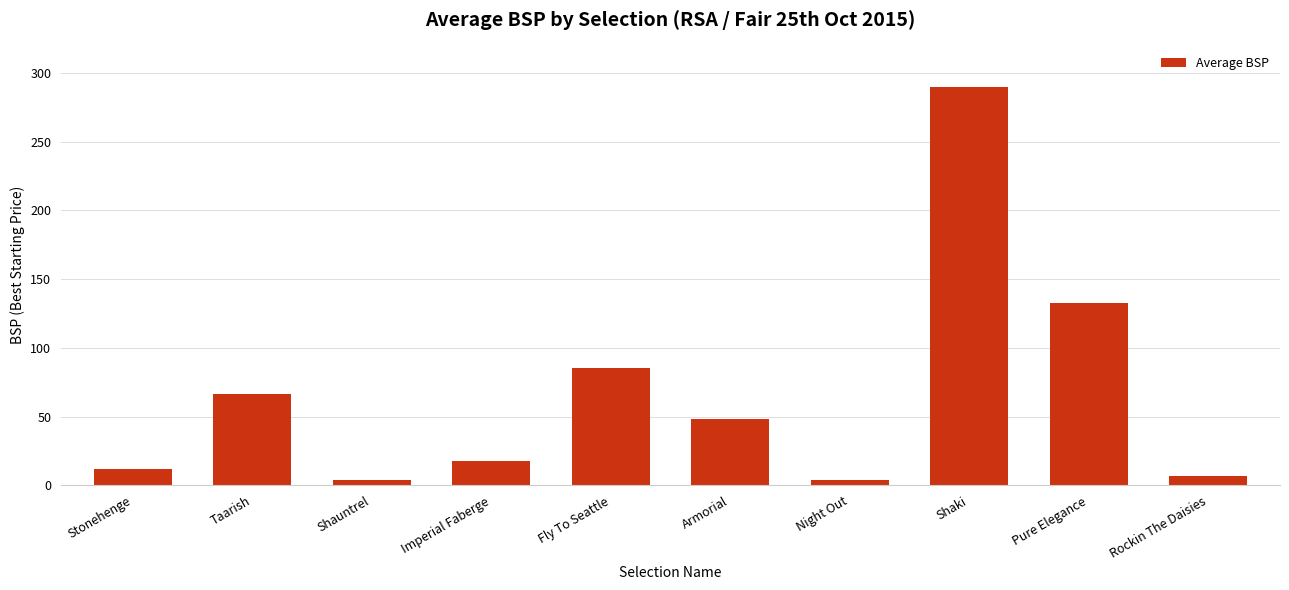

What value does the data have at Night Out?

3.8